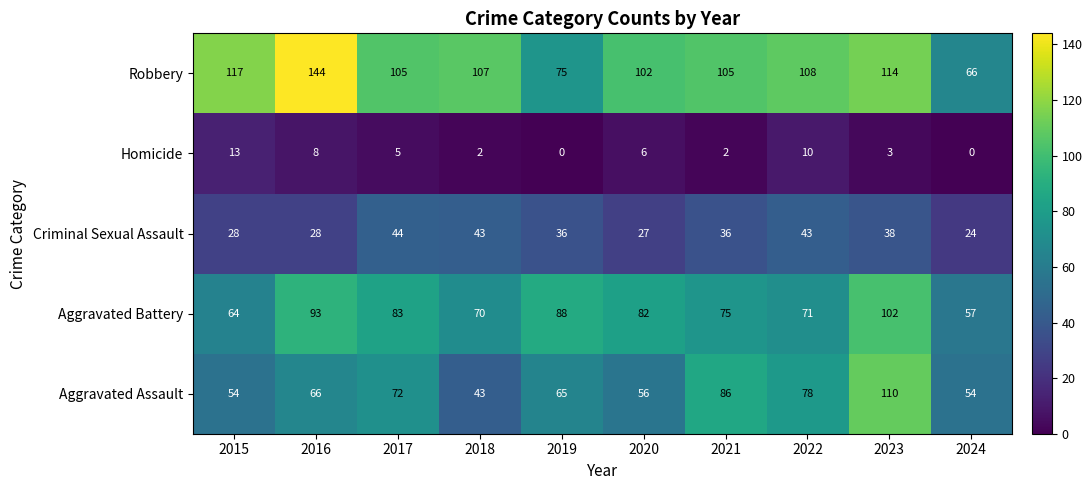

At how many categories does at least one series exceed 75?

9